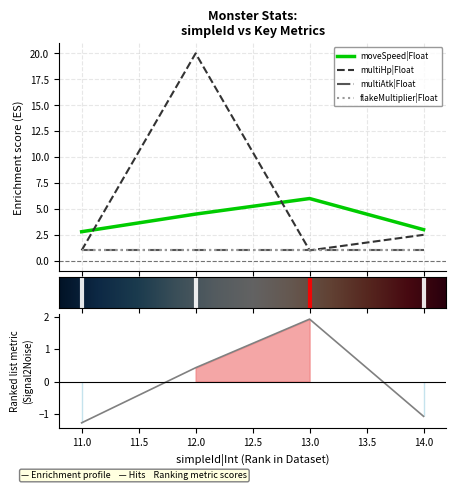

Where does the moveSpeed|Float series first go above 4?

12